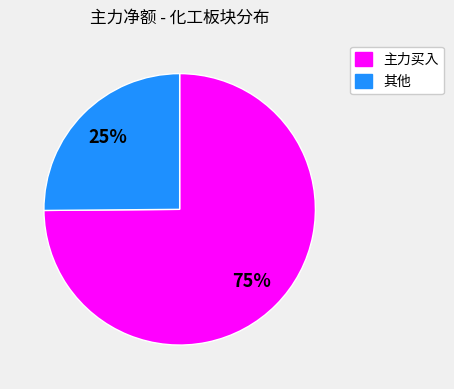

Is there any slice that represents more than half of the pie?

Yes